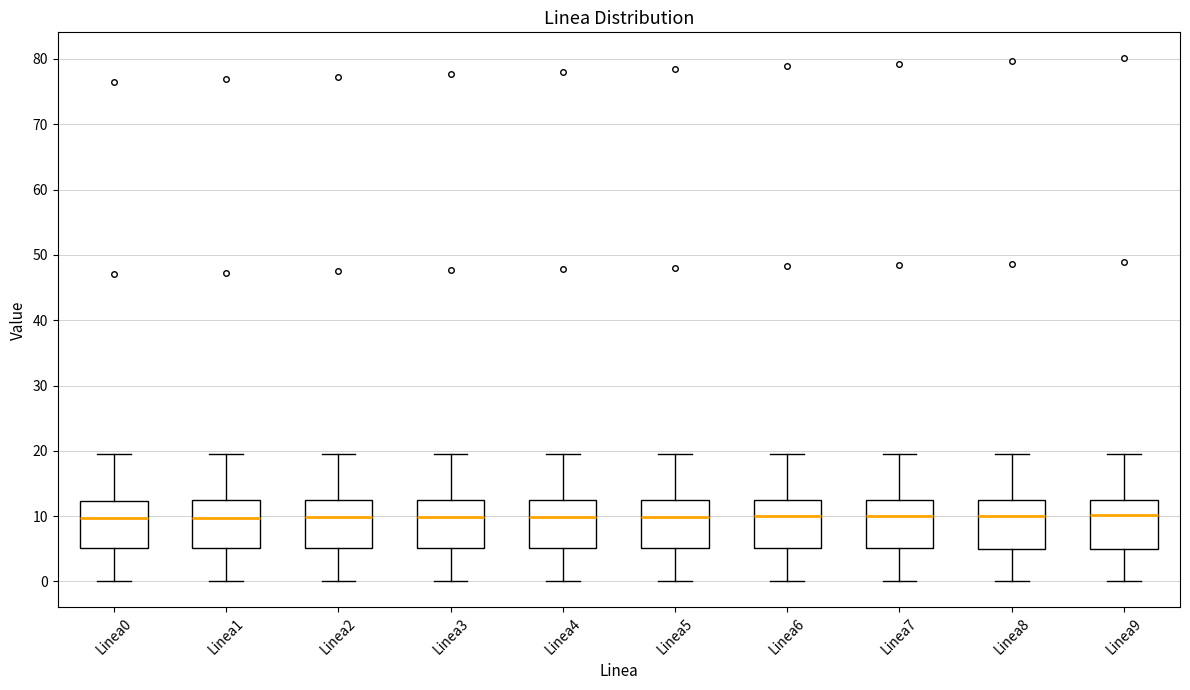

Reading left to right, transcribe this box plot: for each box, give where its median line is, the range the box spans, and where its two whiskers end, as read against the y-axis. The values are not printed on the chart, so give them approximately, as read against the axis.

Linea0: median 10, box 5 to 12, whiskers 0 to 20
Linea1: median 10, box 5 to 12, whiskers 0 to 20
Linea2: median 10, box 5 to 12, whiskers 0 to 20
Linea3: median 10, box 5 to 12, whiskers 0 to 20
Linea4: median 10, box 5 to 12, whiskers 0 to 20
Linea5: median 10, box 5 to 12, whiskers 0 to 20
Linea6: median 10, box 5 to 12, whiskers 0 to 20
Linea7: median 10, box 5 to 13, whiskers 0 to 20
Linea8: median 10, box 5 to 13, whiskers 0 to 19
Linea9: median 10, box 5 to 13, whiskers 0 to 19